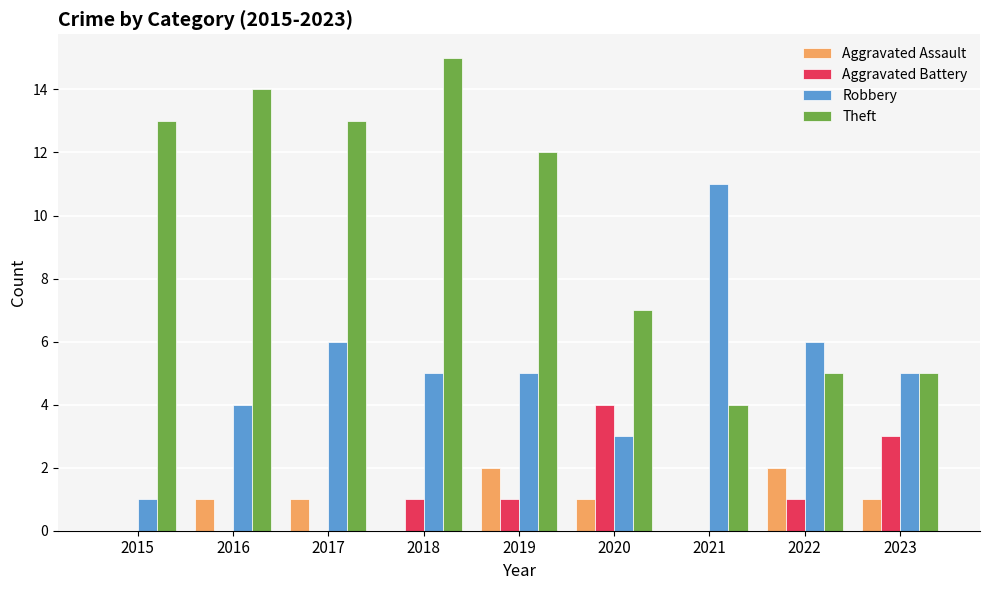

Where is Theft nearest to the value 9?

2020